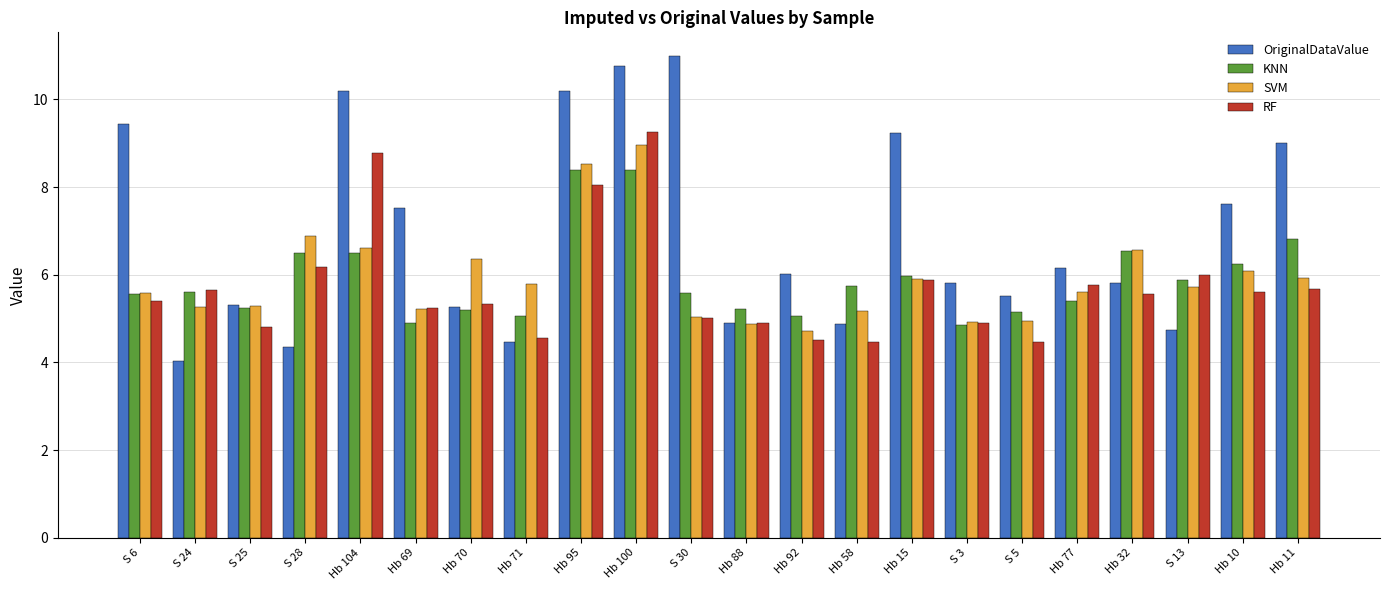

What are all the series names shown in the legend?

OriginalDataValue, KNN, SVM, RF